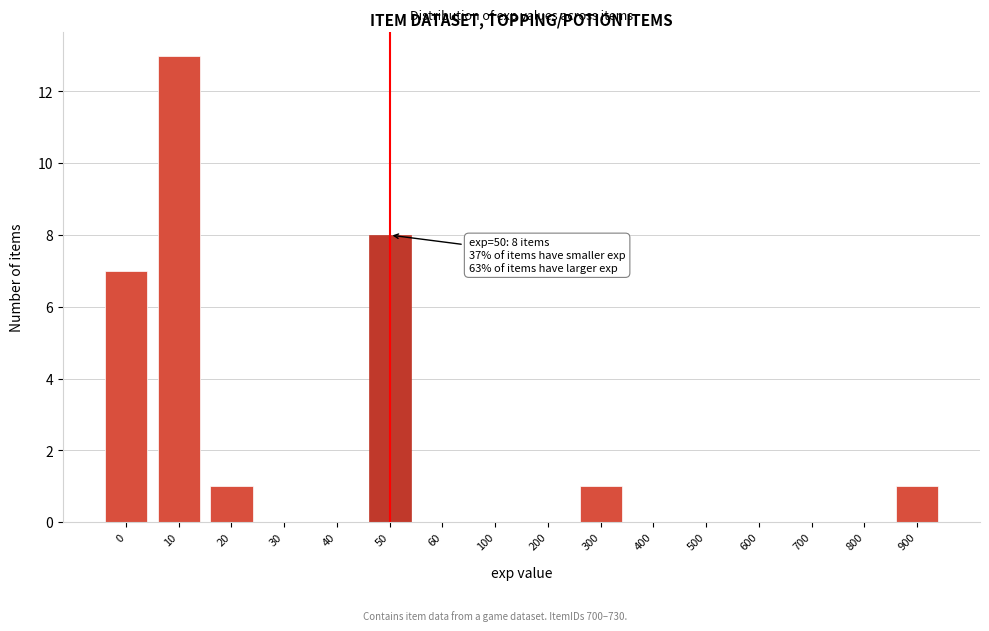

Reading right to left, extract all data points from this chart.

900=1	800=0	700=0	600=0	500=0	400=0	300=1	200=0	100=0	60=0	50=8	40=0	30=0	20=1	10=13	0=7